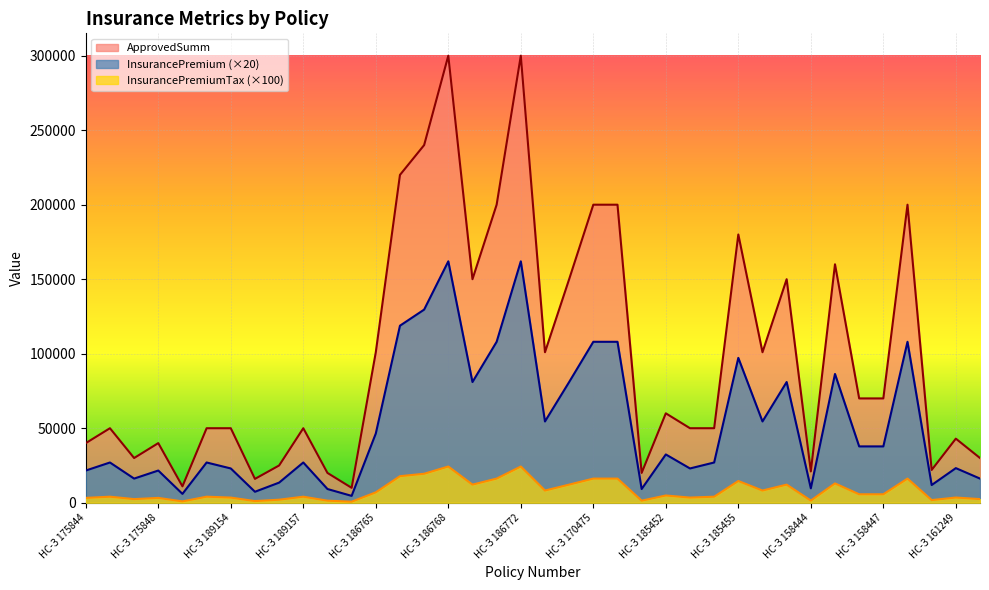

Reading left to right, transcribe all the data shown in this chart.

InsurancePremium: 3240.0	4050.0	2430.0	3240.0	891.0	4050.0	3450.0	1104.0	2025.0	4050.0	1380.0	690.0	6969.0	17820.0	19440.0	24300.0	12150.0	16200.0	24300.0	8181.0	12150.0	16200.0	16200.0	1380.0	4860.0	3450.0	4050.0	14580.0	8181.0	12150.0	1449.0	12960.0	5670.0	5670.0	16200.0	1782.0	3483.0	2430.0
InsurancePremiumTax: 21600.0	27000.0	16200.0	21600.0	5940.0	27000.0	23000.0	7360.0	13500.0	27000.0	9200.0	4600.0	46460.0	118800.0	129600.0	162000.0	81000.0	108000.0	162000.0	54540.0	81000.0	108000.0	108000.0	9200.0	32400.0	23000.0	27000.0	97200.0	54540.0	81000.0	9660.0	86400.0	37800.0	37800.0	108000.0	11880.0	23220.0	16200.0
ApprovedSumm: 40000.0	50000.0	30000.0	40000.0	11000.0	50000.0	50000.0	16000.0	25000.0	50000.0	20000.0	10000.0	101000.0	220000.0	240000.0	300000.0	150000.0	200000.0	300000.0	101000.0	150000.0	200000.0	200000.0	20000.0	60000.0	50000.0	50000.0	180000.0	101000.0	150000.0	21000.0	160000.0	70000.0	70000.0	200000.0	22000.0	43000.0	30000.0